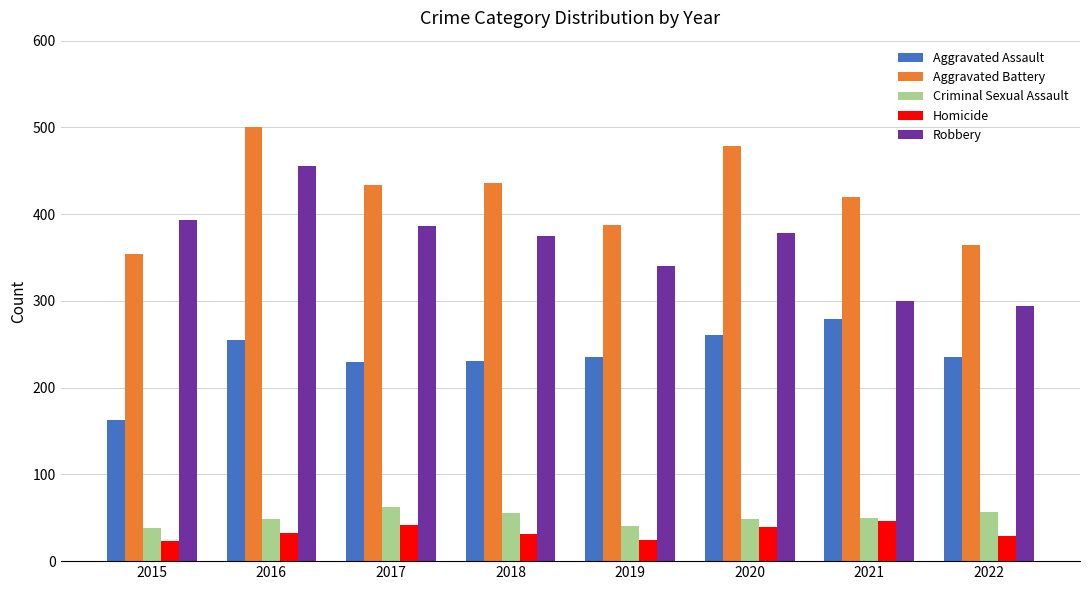

Count the number of data series in this chart.

5